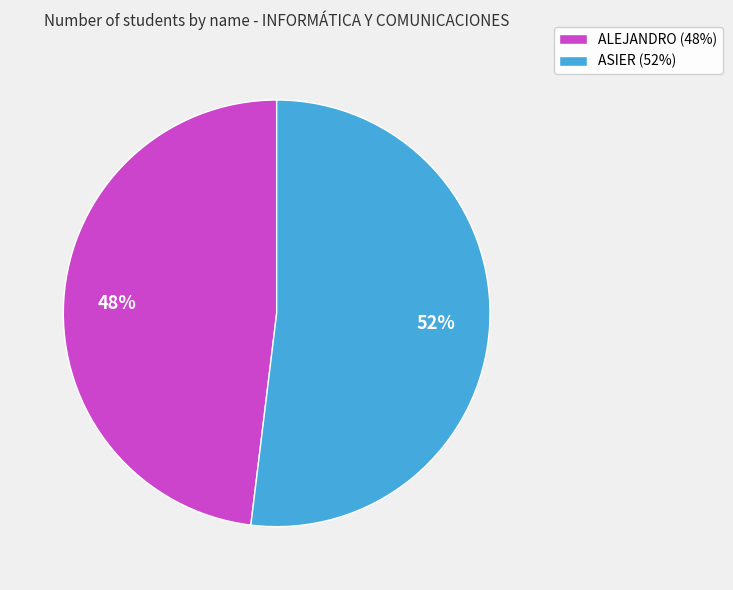

Is it true that ASIER is 52% of the pie?

True